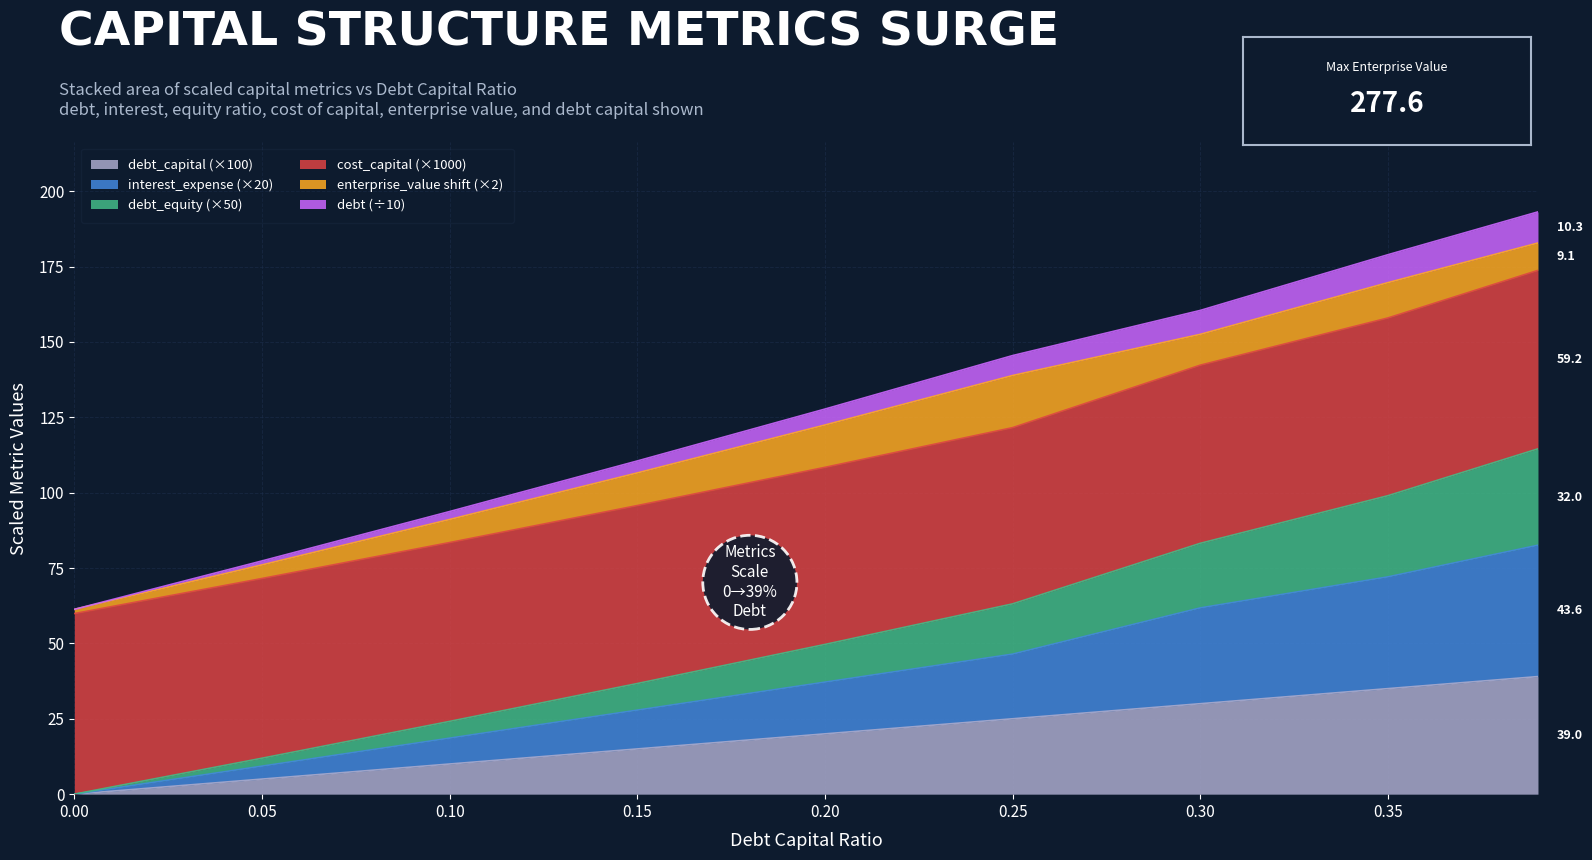

True or false: debt_equity and debt cross at least once.

False